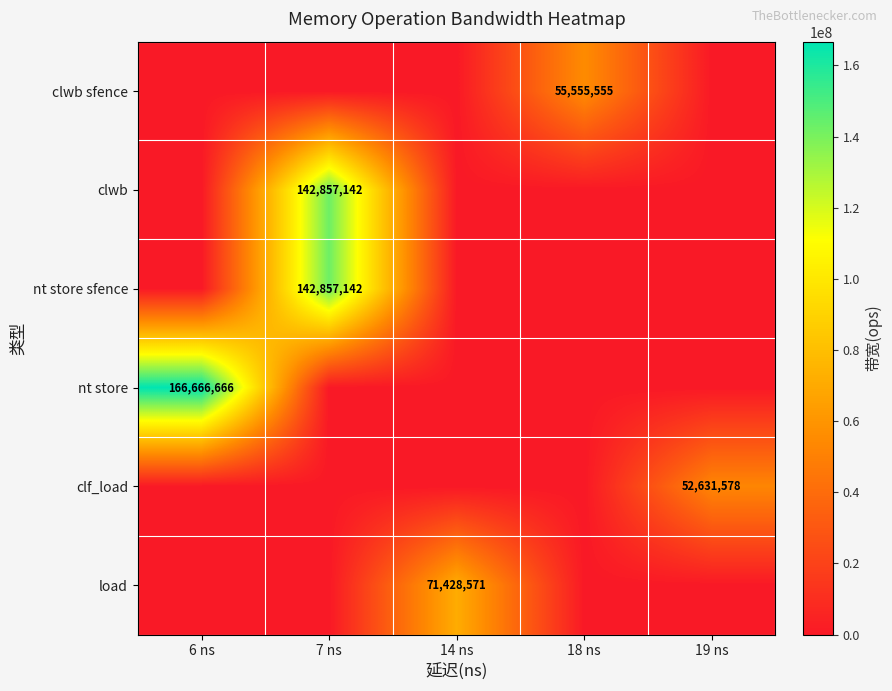

Reading left to right, extract all data points from this chart.

row_0: 0	0	0	55555555	0
row_1: 0	142857142	0	0	0
row_2: 0	142857142	0	0	0
row_3: 166666666	0	0	0	0
row_4: 0	0	0	0	52631578
row_5: 0	0	71428571	0	0